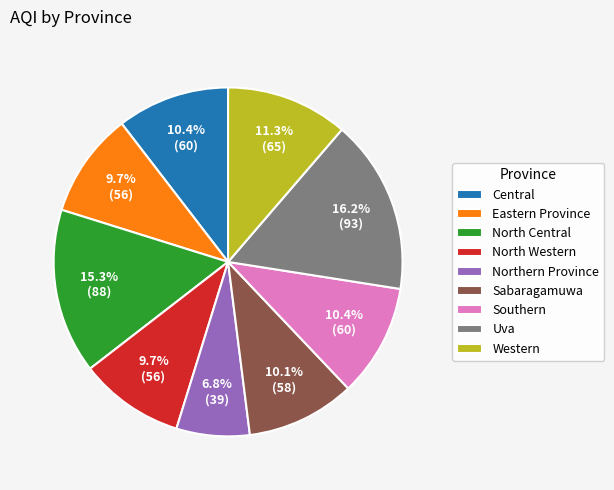

To the nearest percent, what is the difference between the Southern and Northern Province slice percentages?

4%